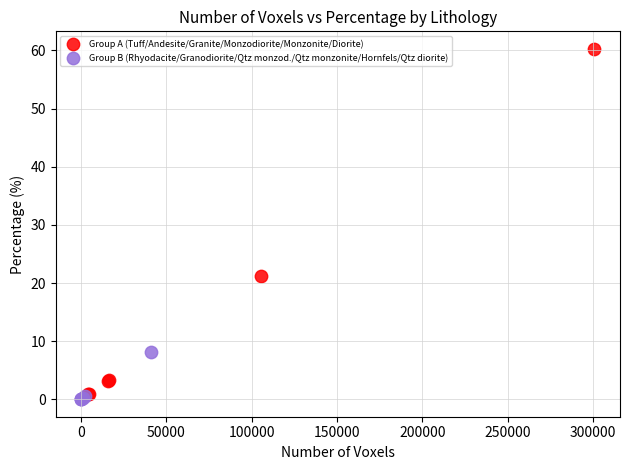

Which series reaches the maximum Y coordinate?

Group A (Tuff/Andesite/Granite/Monzodiorite/Monzonite/Diorite)